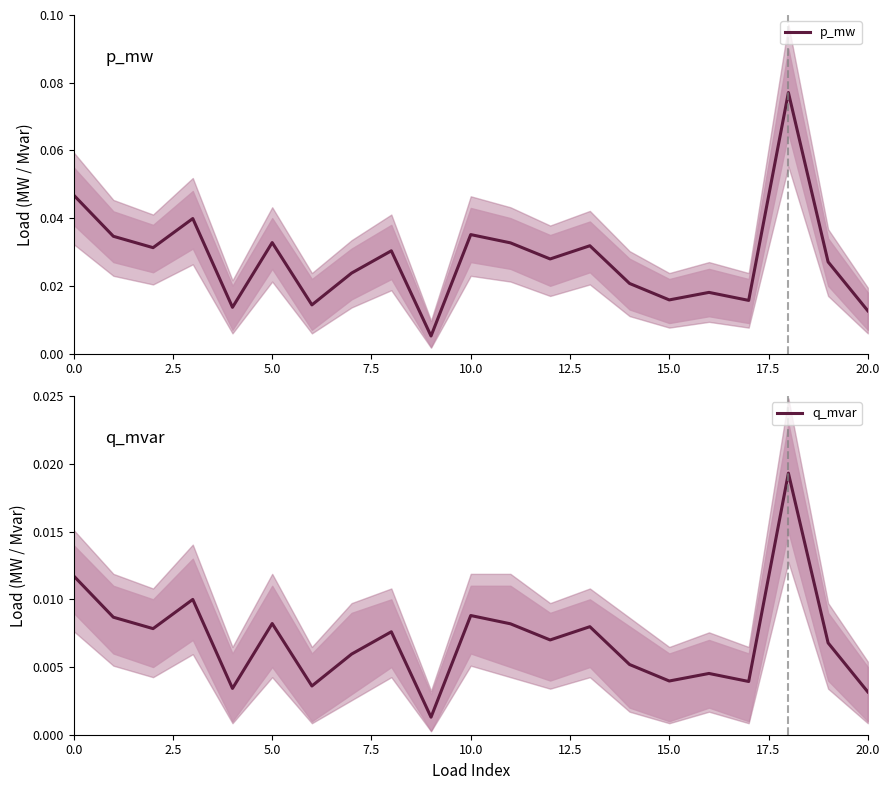

What is the greatest value displayed?

0.1